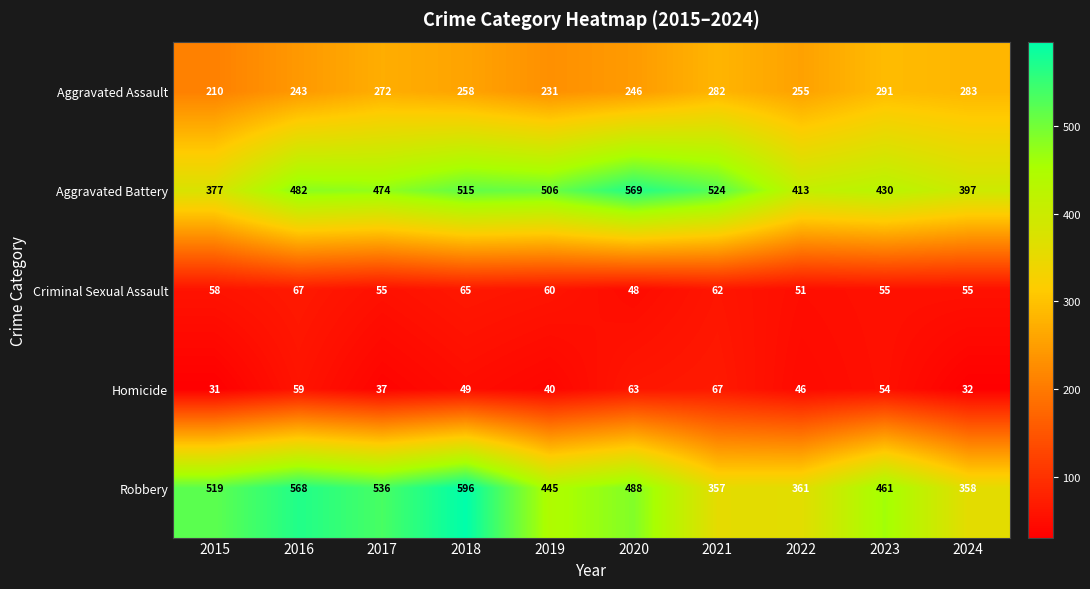

What is the difference between the maximum and minimum values in the Homicide series?

36